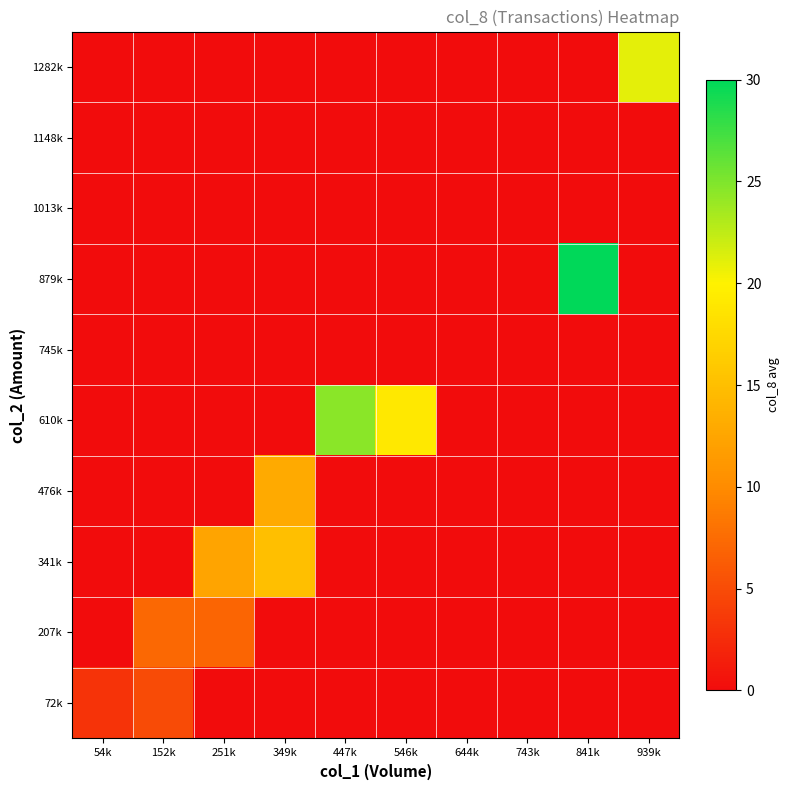

Which has a higher value, 54k or 743k?

54k